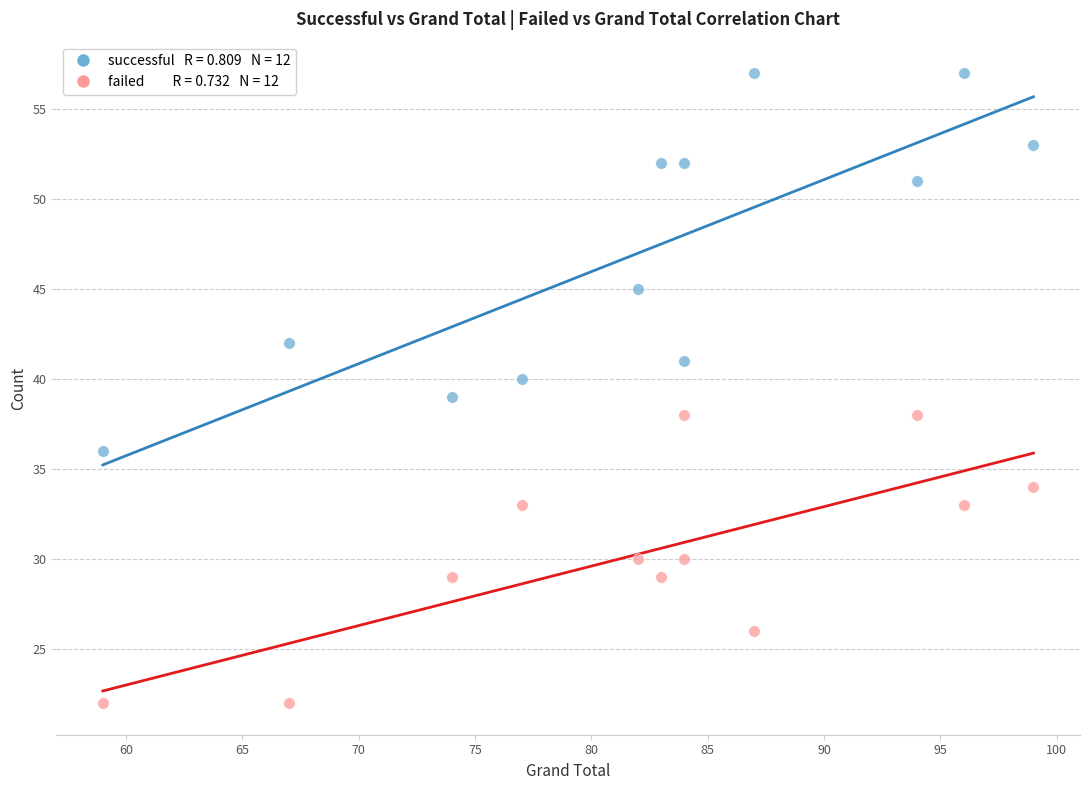

Across all data points, what is the range of X values (max minus min)?

40